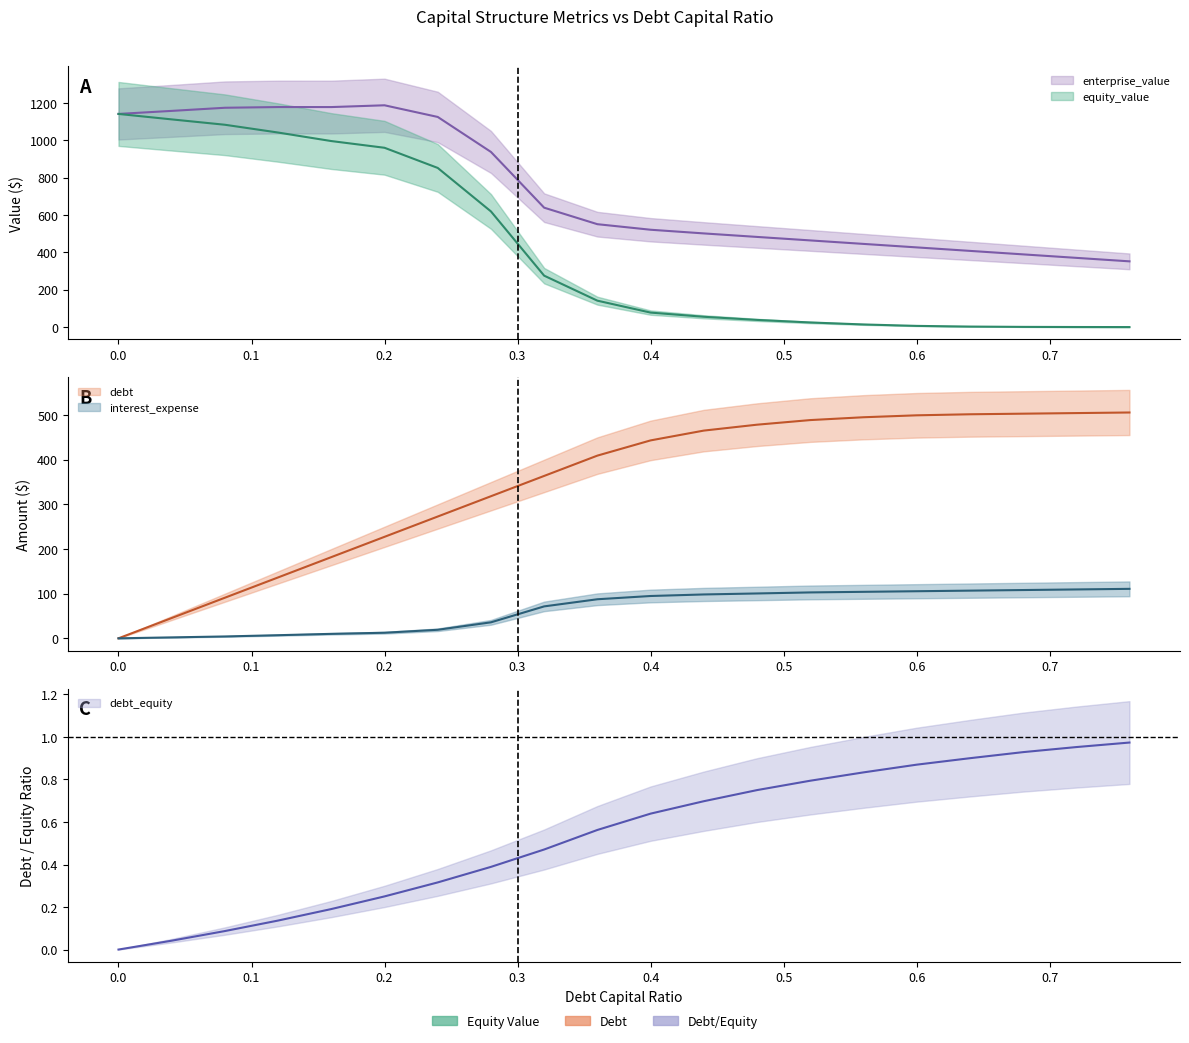

What is the minimum value for enterprise_value?

351.8